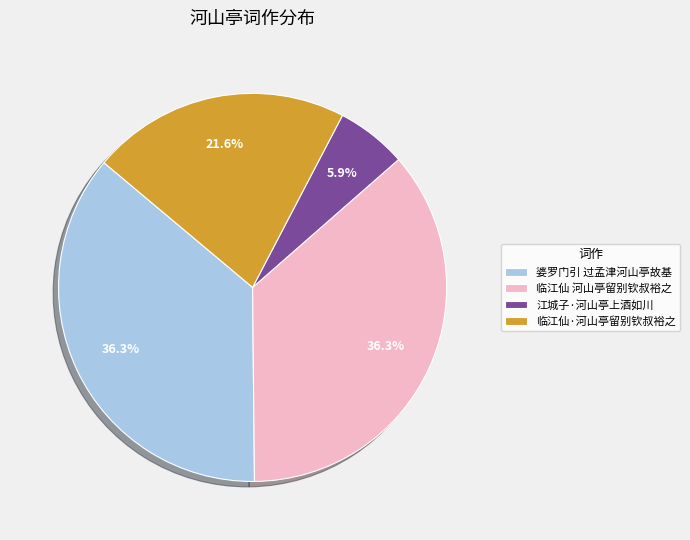

Which category has the smallest portion of the pie?

江城子·河山亭上酒如川